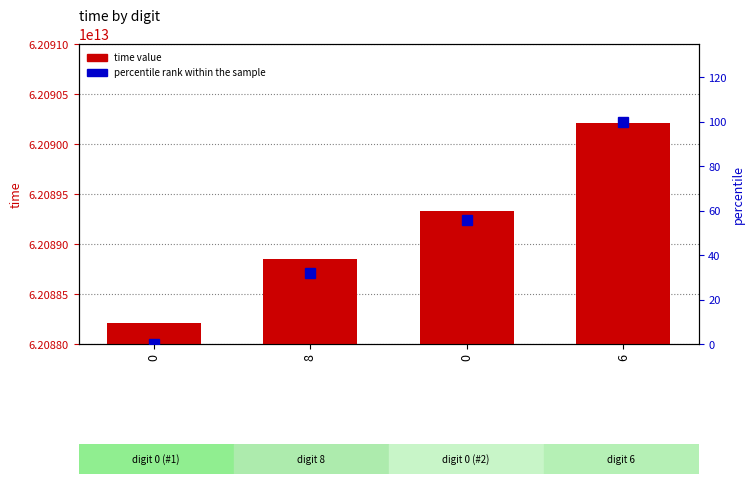

Reading right to left, extract all data points from this chart.

time: 62090211274225.0	62089331289226.0	62088851288080.0	62088211424278.0
percentile rank within the sample: 100.0	56.0	32.0	0.0